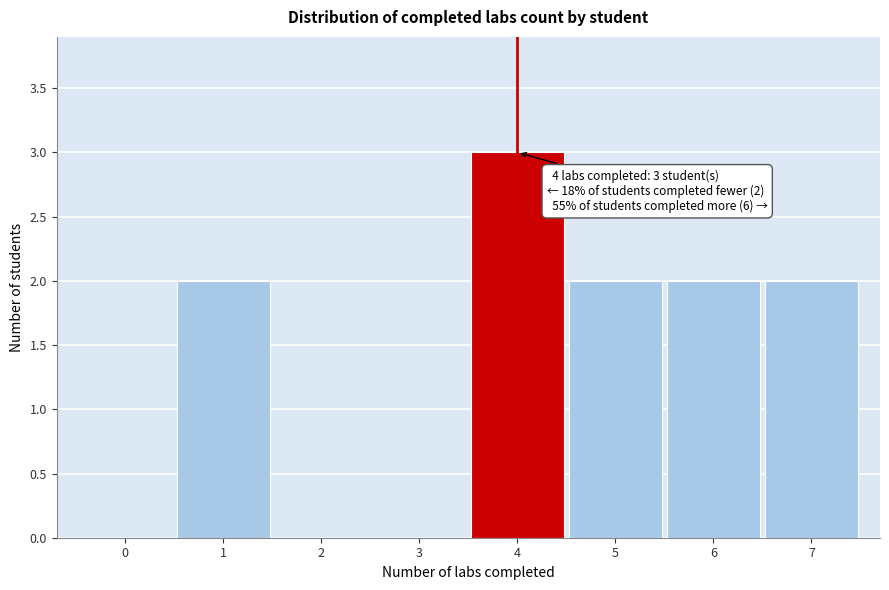

Which range on the x-axis has the tallest bar?

3.5 to 4.5